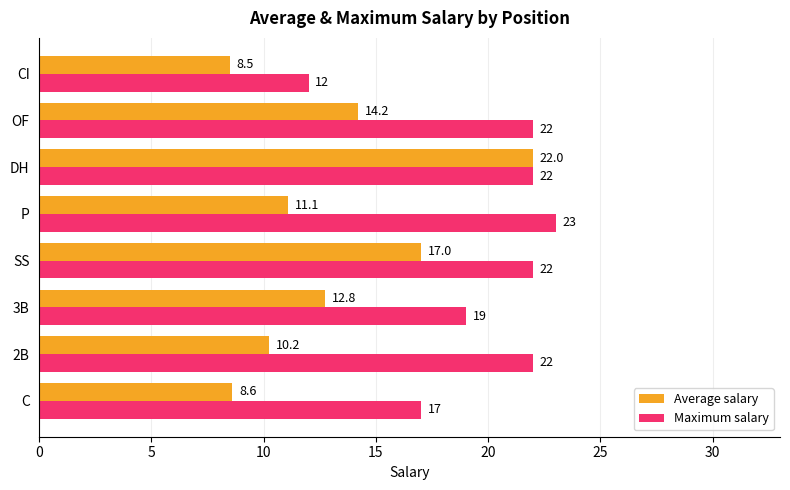

At which category is the sum across all series the highest?

DH